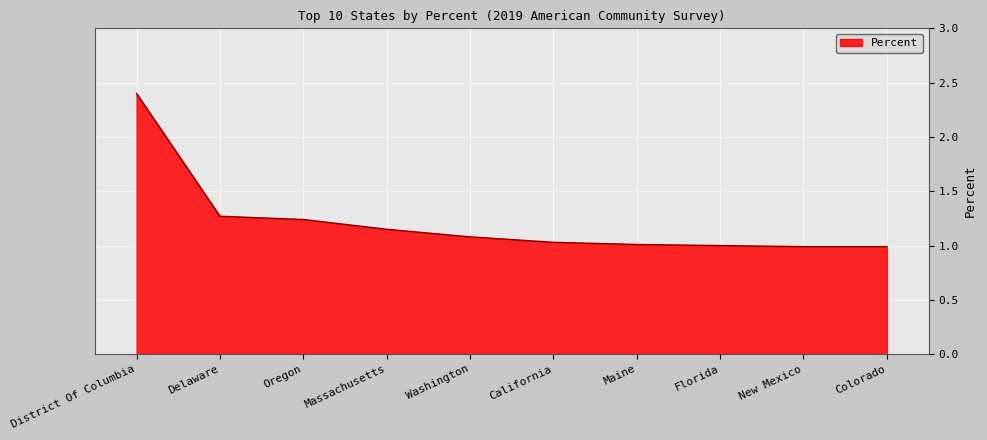

What is the difference between the maximum and minimum values?

1.4